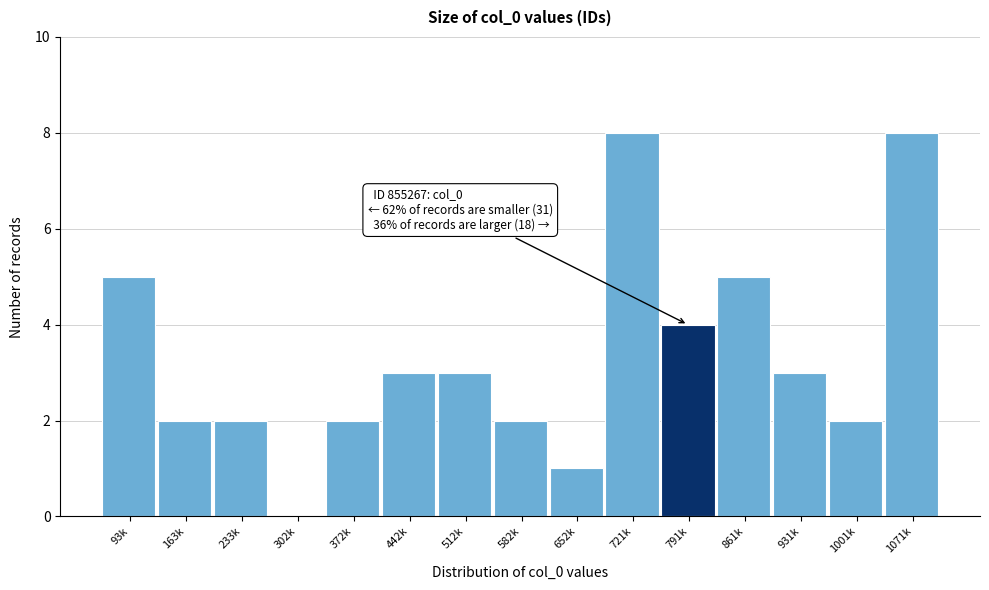

Reading right to left, extract all data points from this chart.

1071k=8	1001k=2	931k=3	861k=5	791k=4	721k=8	652k=1	582k=2	512k=3	442k=3	372k=2	302k=0	233k=2	163k=2	93k=5